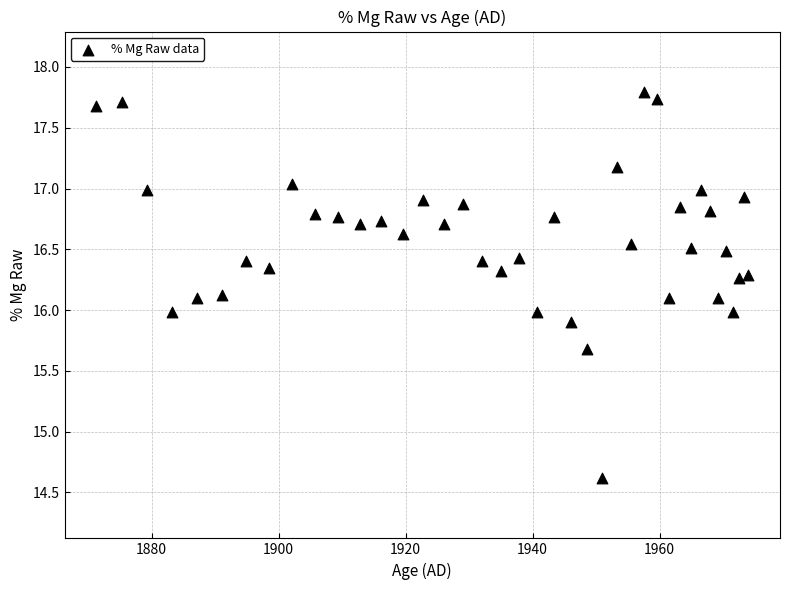

What is the range of X values (max minus min)?

102.7